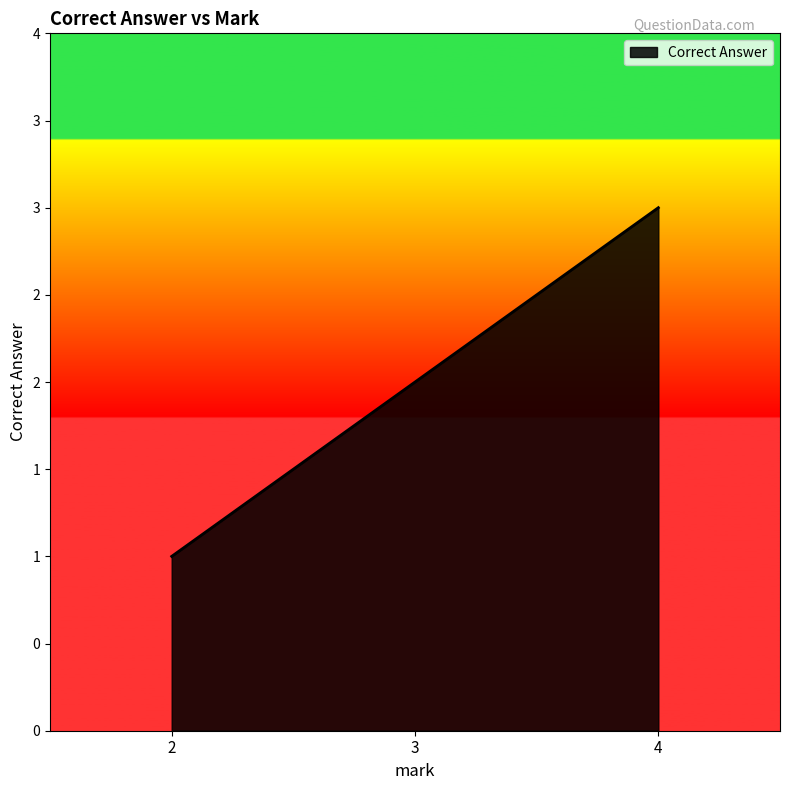

The chart shows a value of 3 at 3. True or false?

False